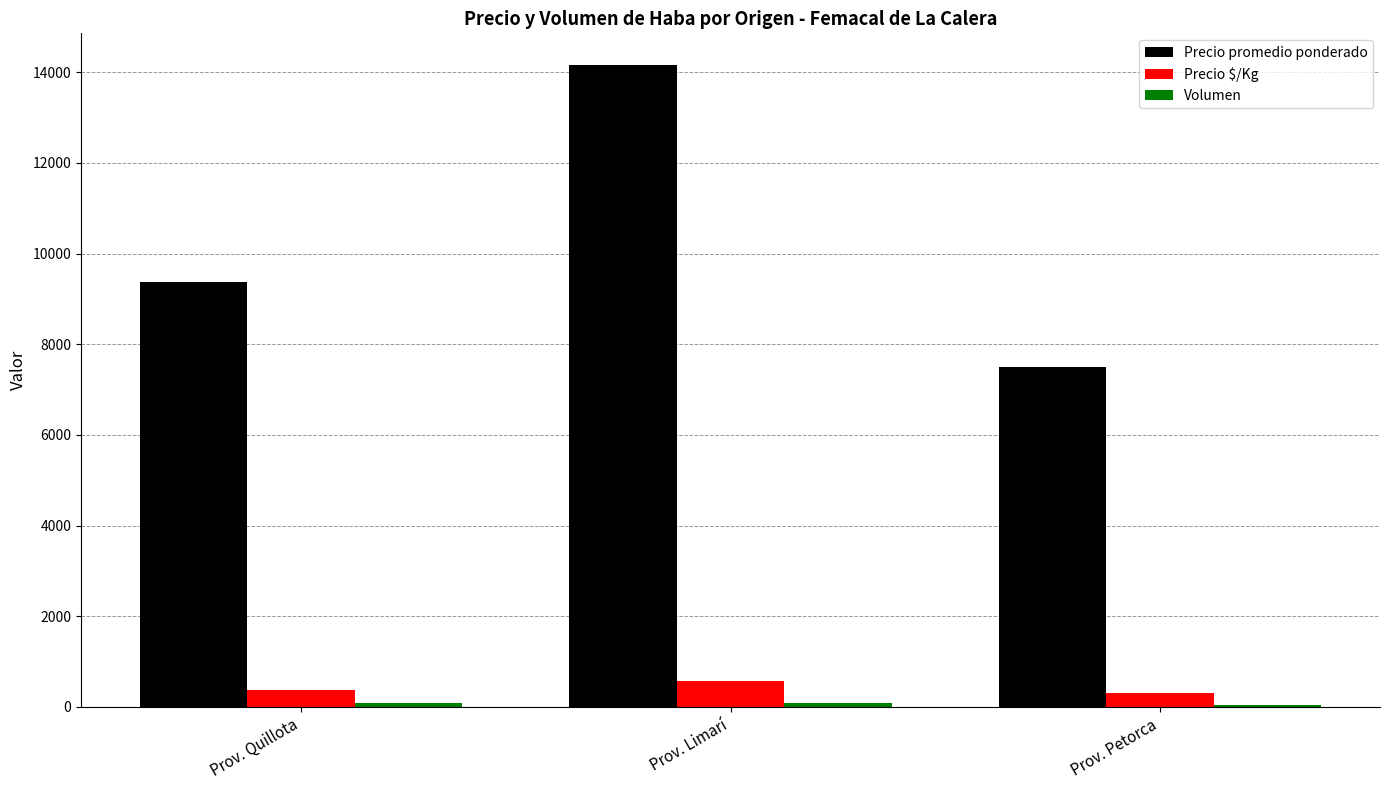

What value does the Precio promedio ponderado series have at Prov. Limarí?

14152